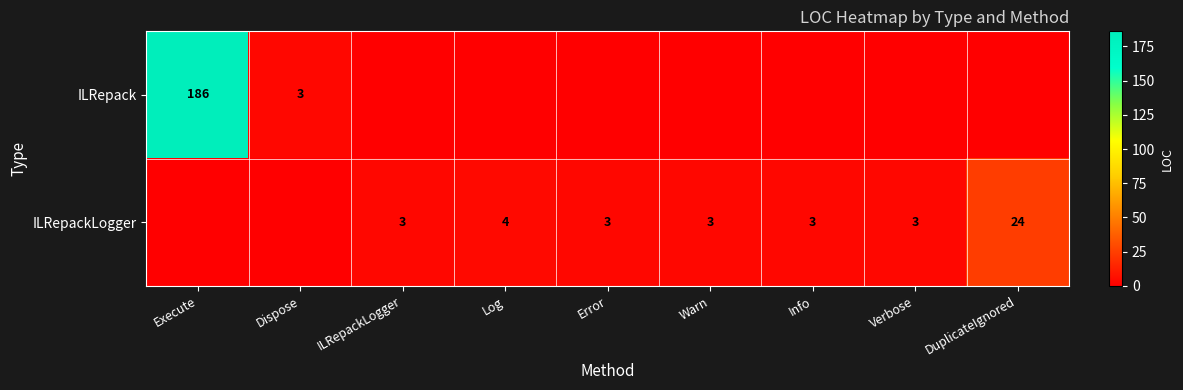

The ILRepackLogger series shows 38 at DuplicateIgnored. True or false?

False